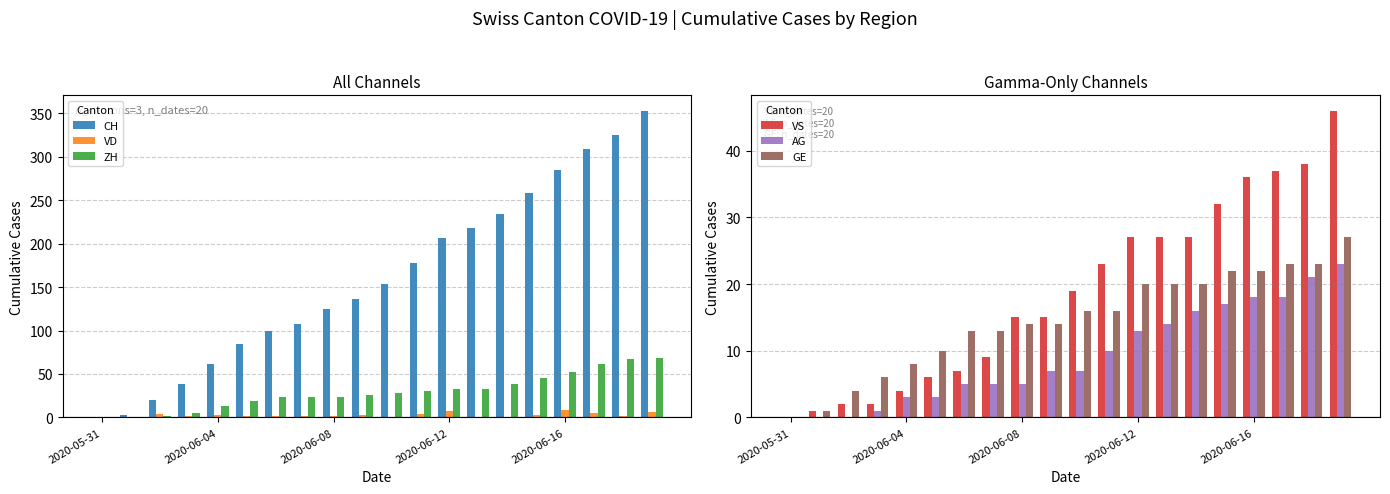

What is the sum of all GE values?

292